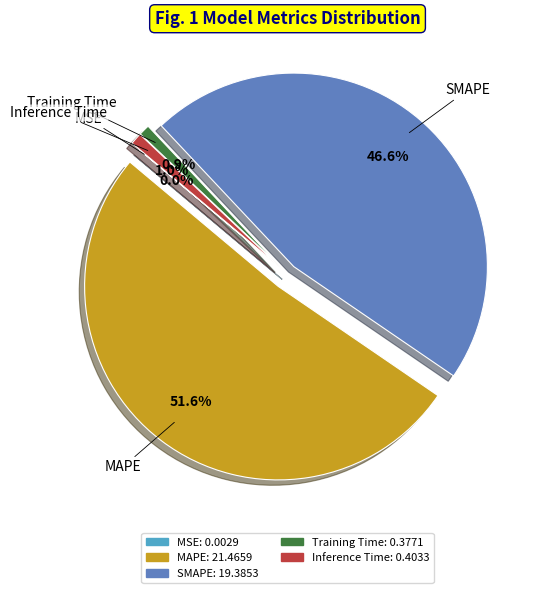

Which slice represents more than half of the pie?

MAPE